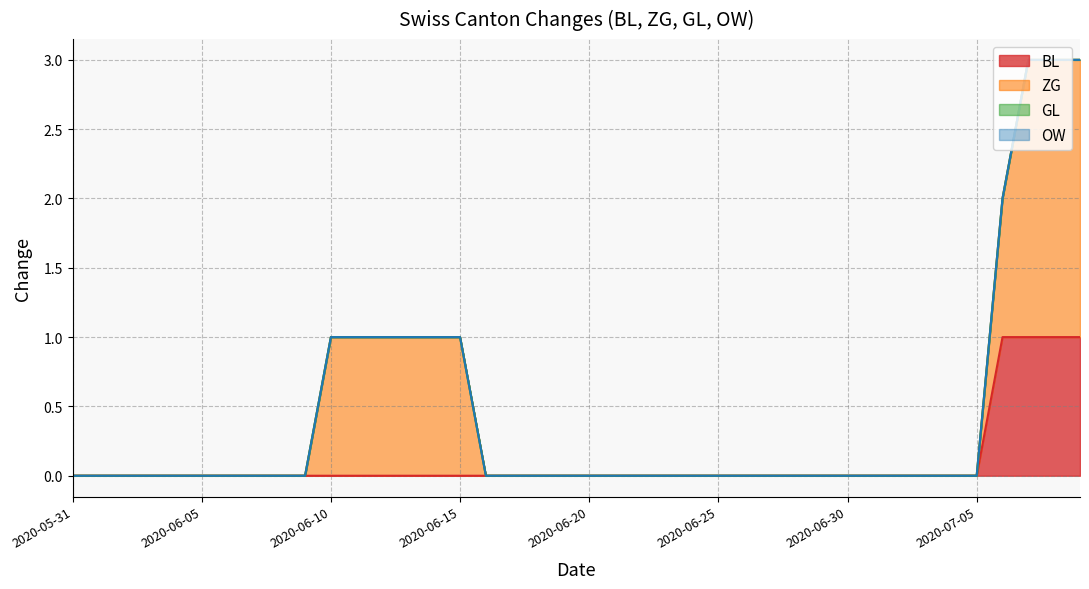

True or false: BL has a value of 0 at 2020-06-08.

True